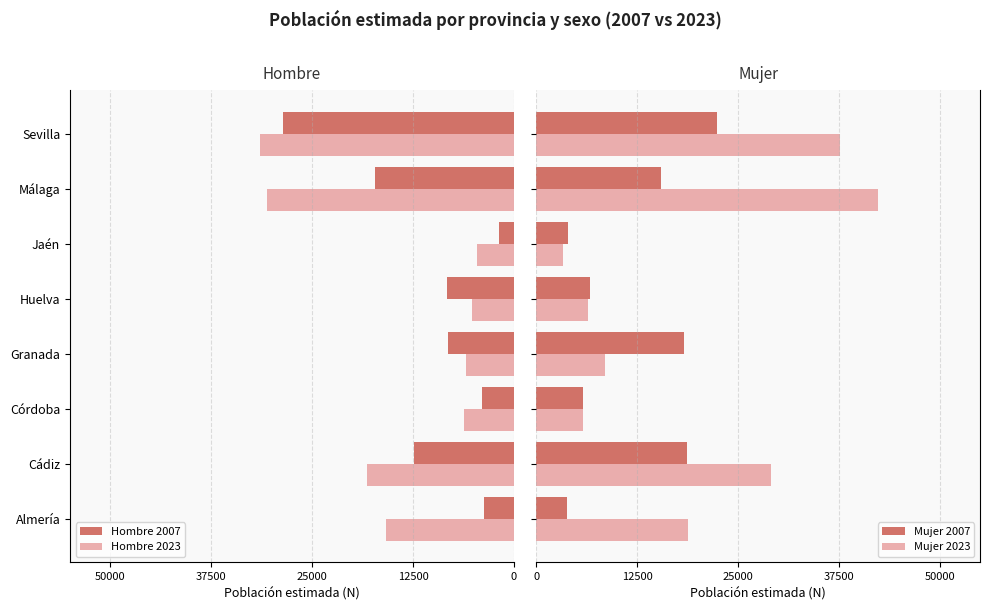

What is the highest value of the Mujer 2023 series?

42376